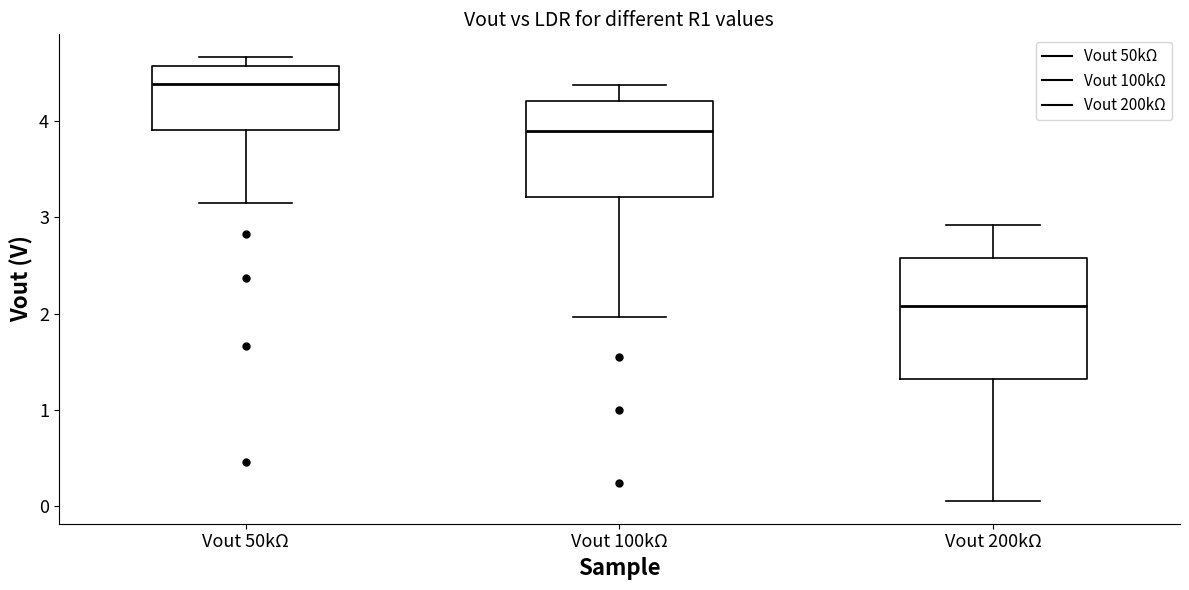

Where is the upper edge of the box for Vout 100kΩ on the y-axis? The values are not printed on the chart, so give them approximately, as read against the axis.

4.2